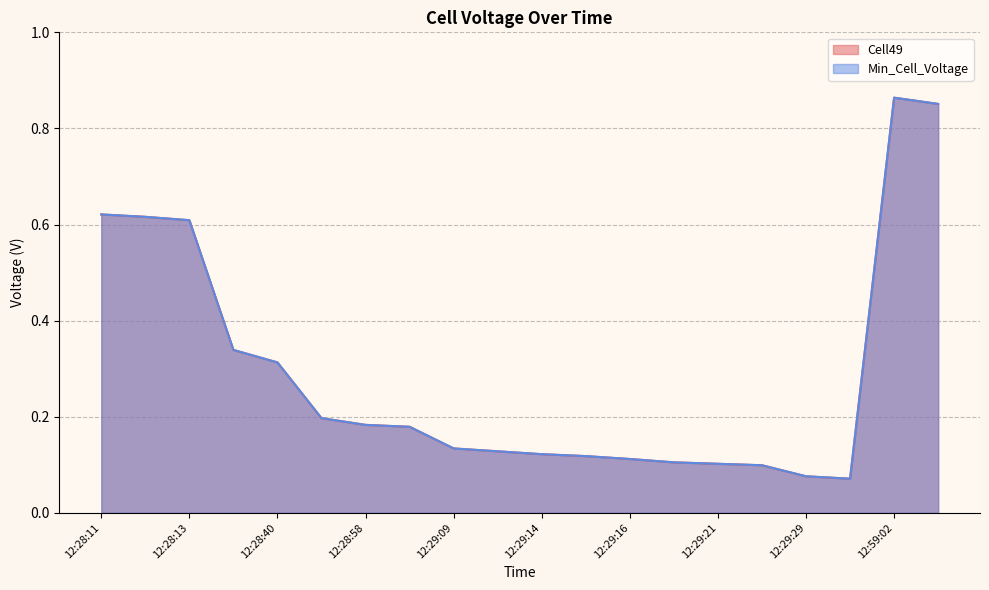

Does the chart have visible grid lines?

Yes